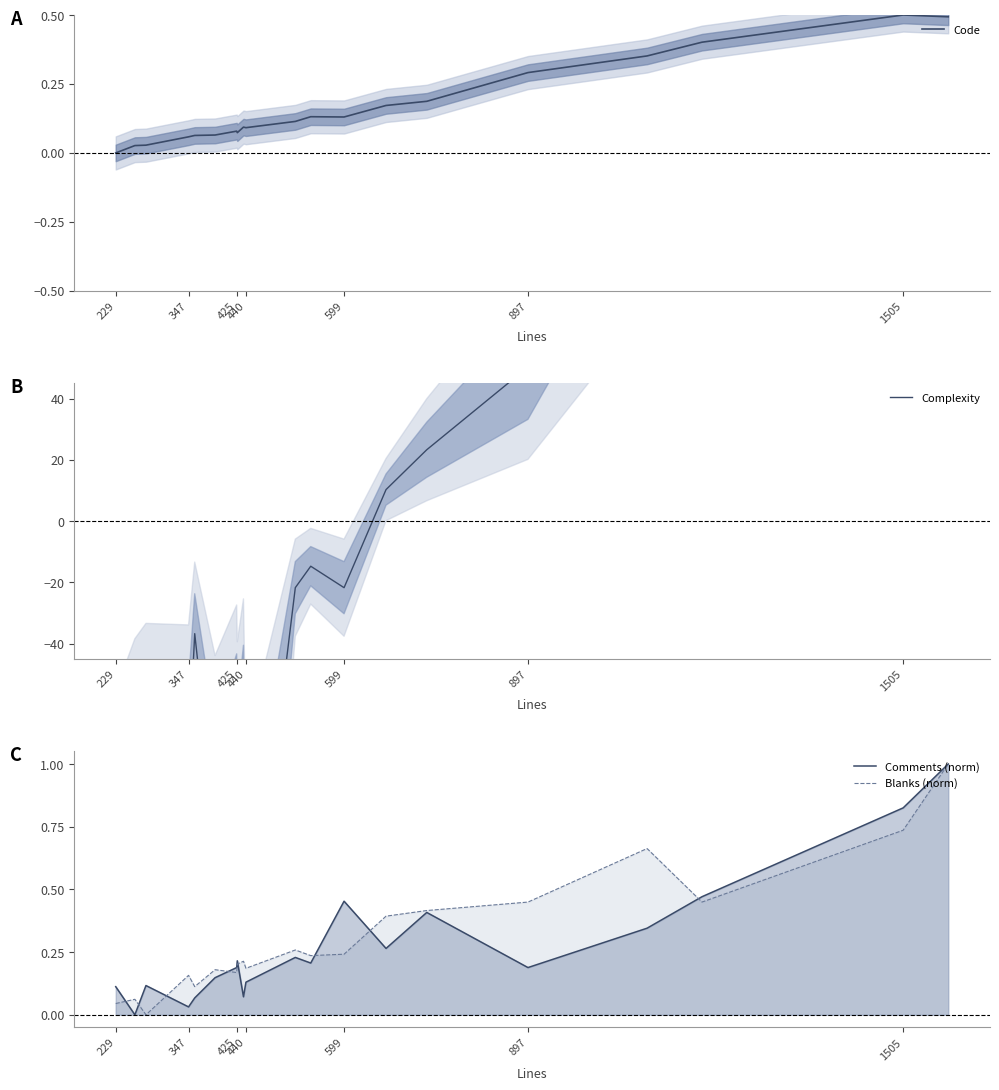

What is the maximum value for Code?

0.5